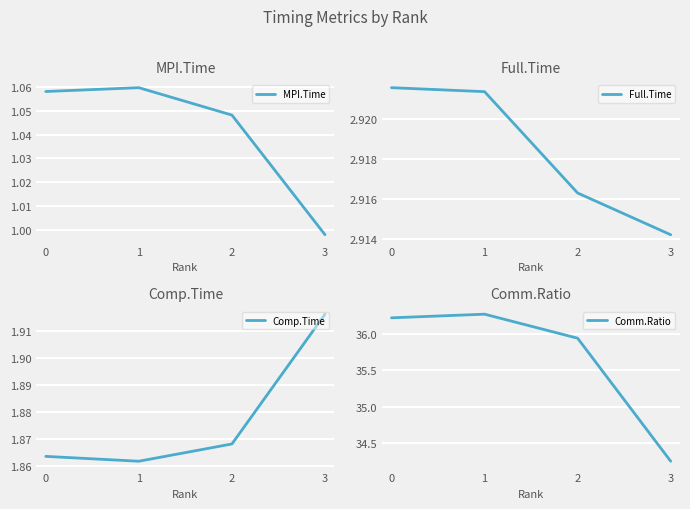

Which has a higher value, 1 or 2?

1